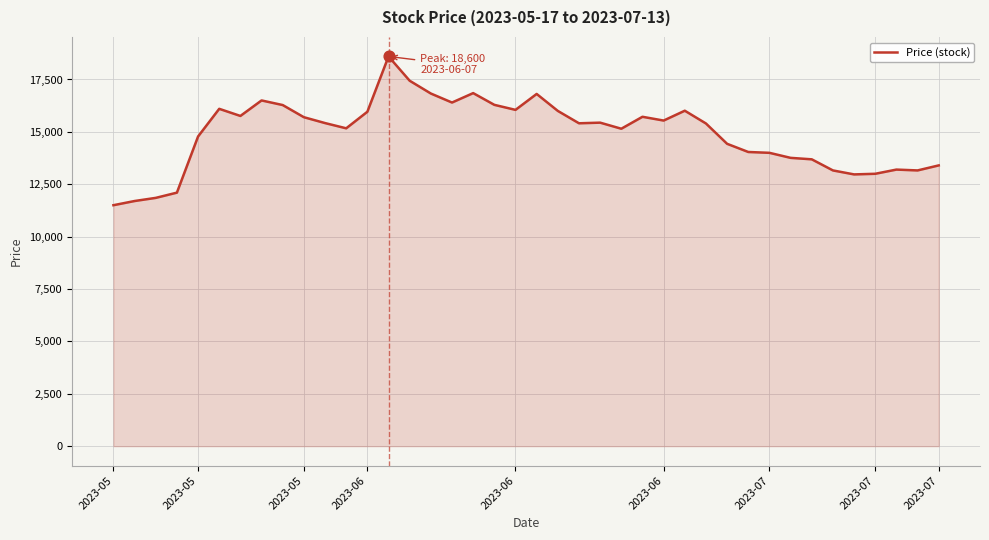

What is the minimum value shown in the chart?

11500